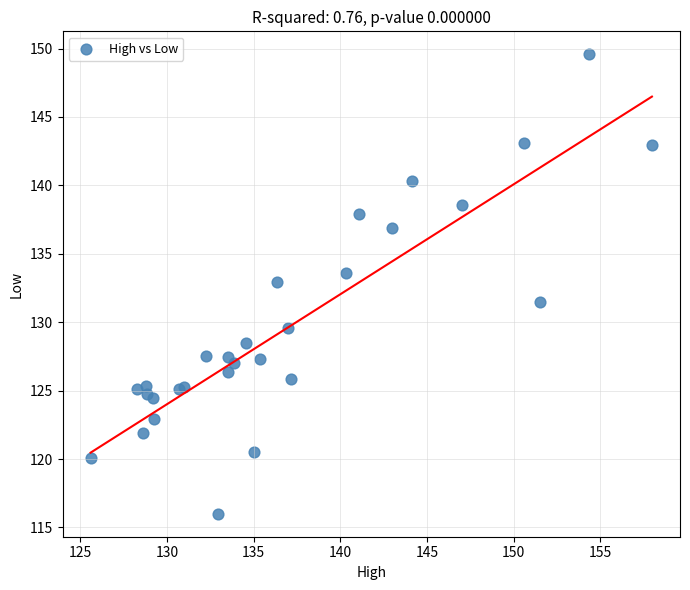

What Y value in the scatter plot is closest to 132?

131.5